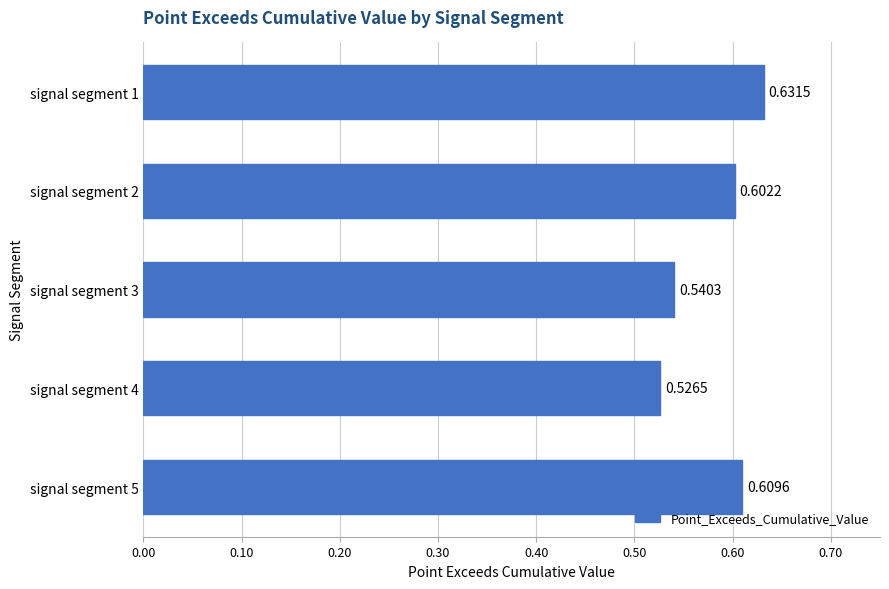

List the labels in order of value, smallest first.

signal segment 4, signal segment 3, signal segment 2, signal segment 5, signal segment 1